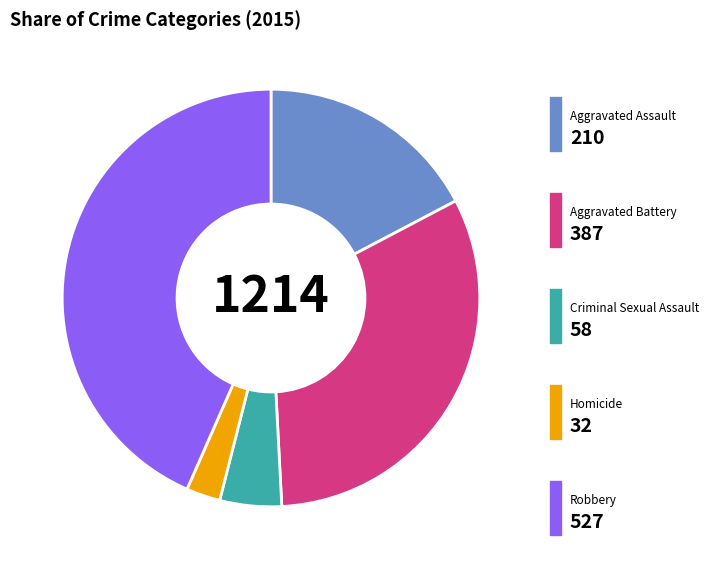

Does any single category account for the majority?

No